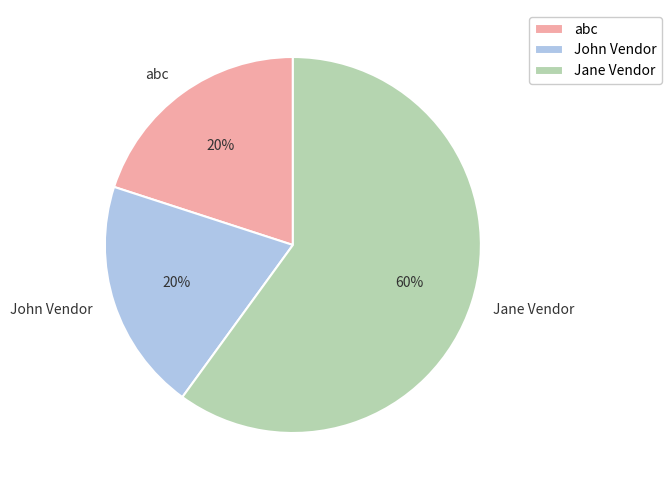

True or false: Jane Vendor accounts for 68% of the total.

False